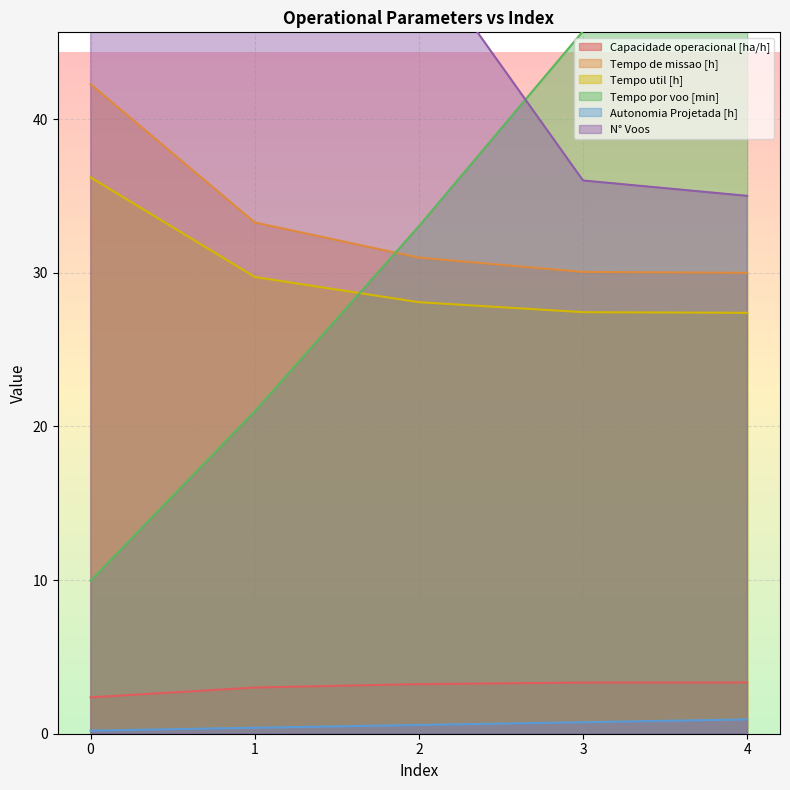

Does the chart display data point markers on the line(s)?

No